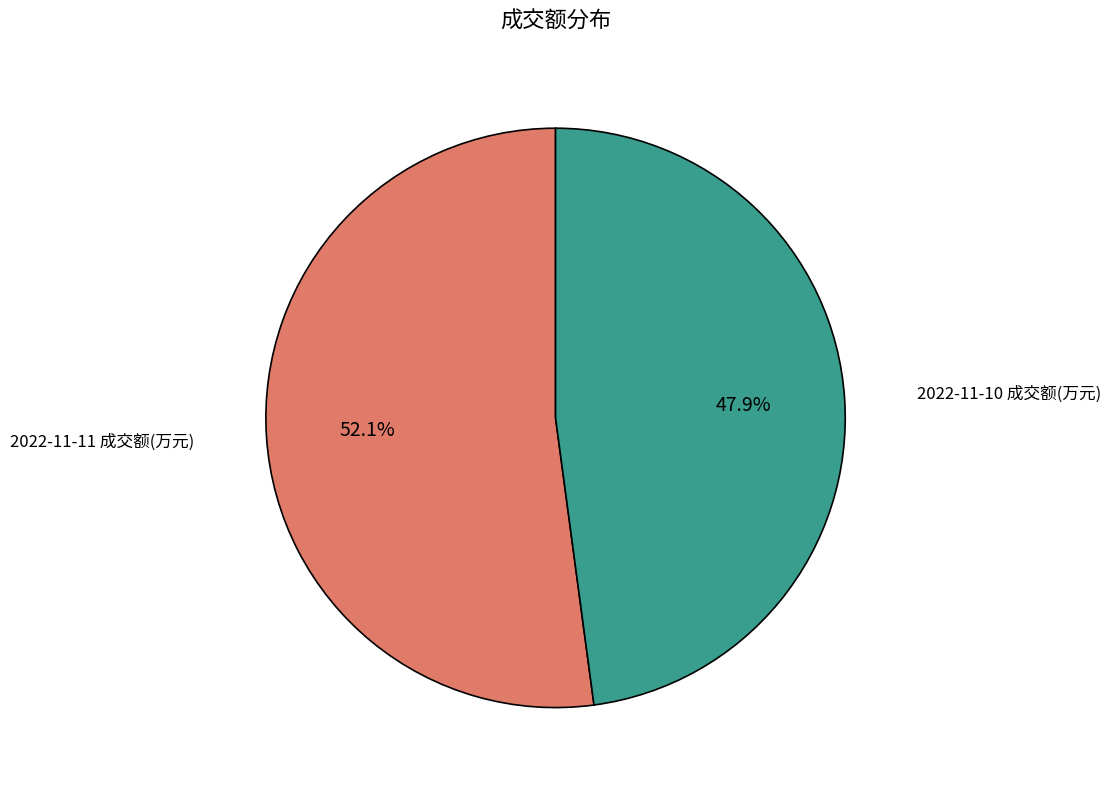

Is there any slice that represents more than half of the pie?

Yes